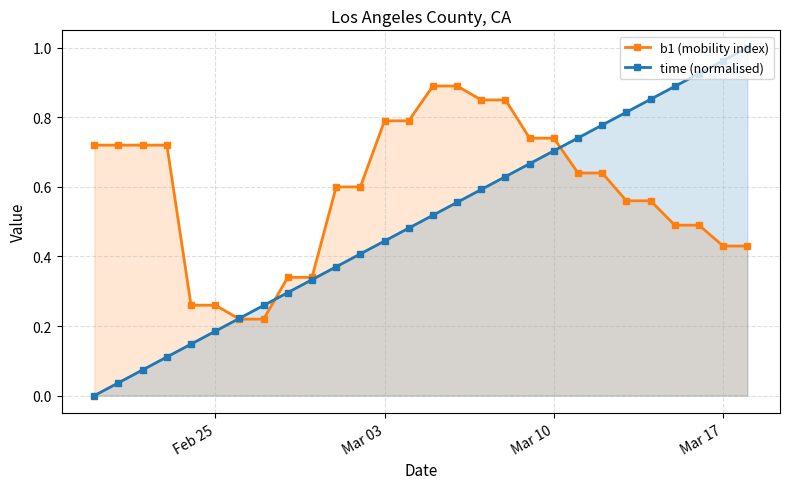

How many lines are shown in the chart?

2